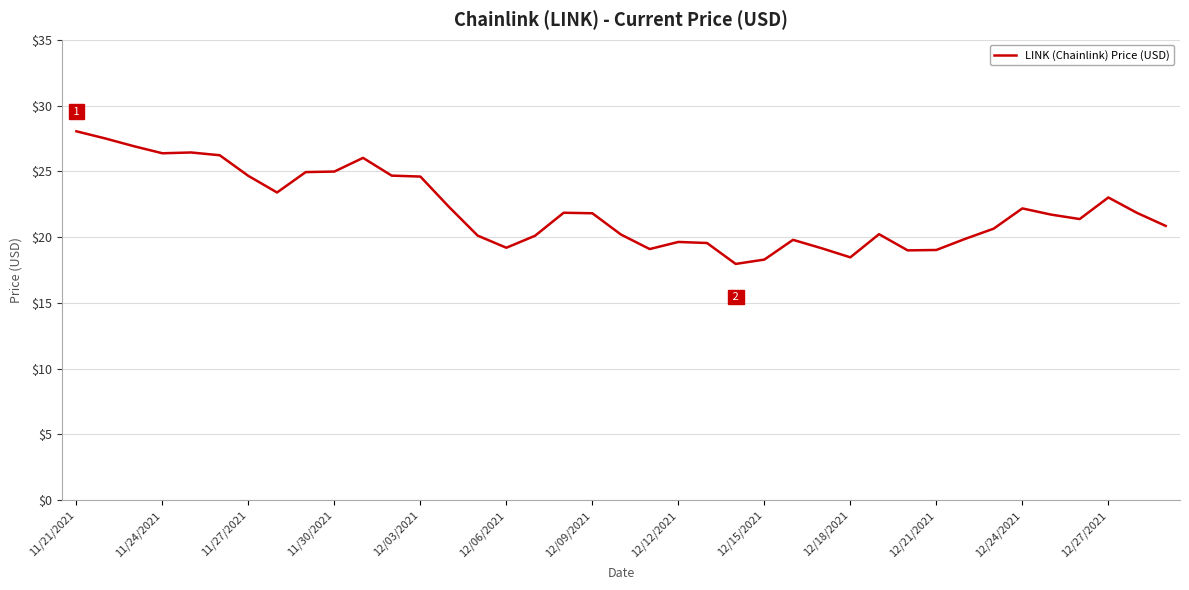

How many lines are shown in the chart?

1